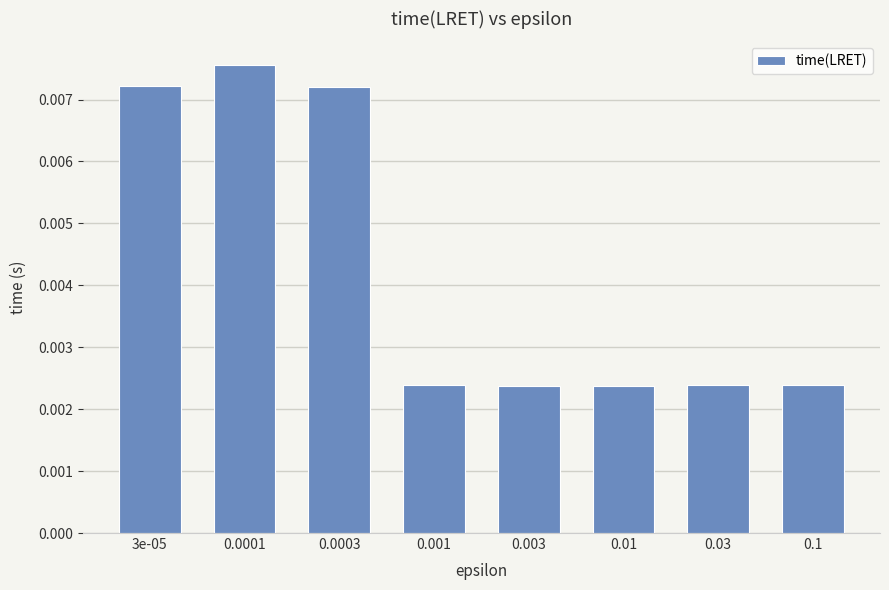

Which has a higher value, 3e-05 or 0.001?

3e-05